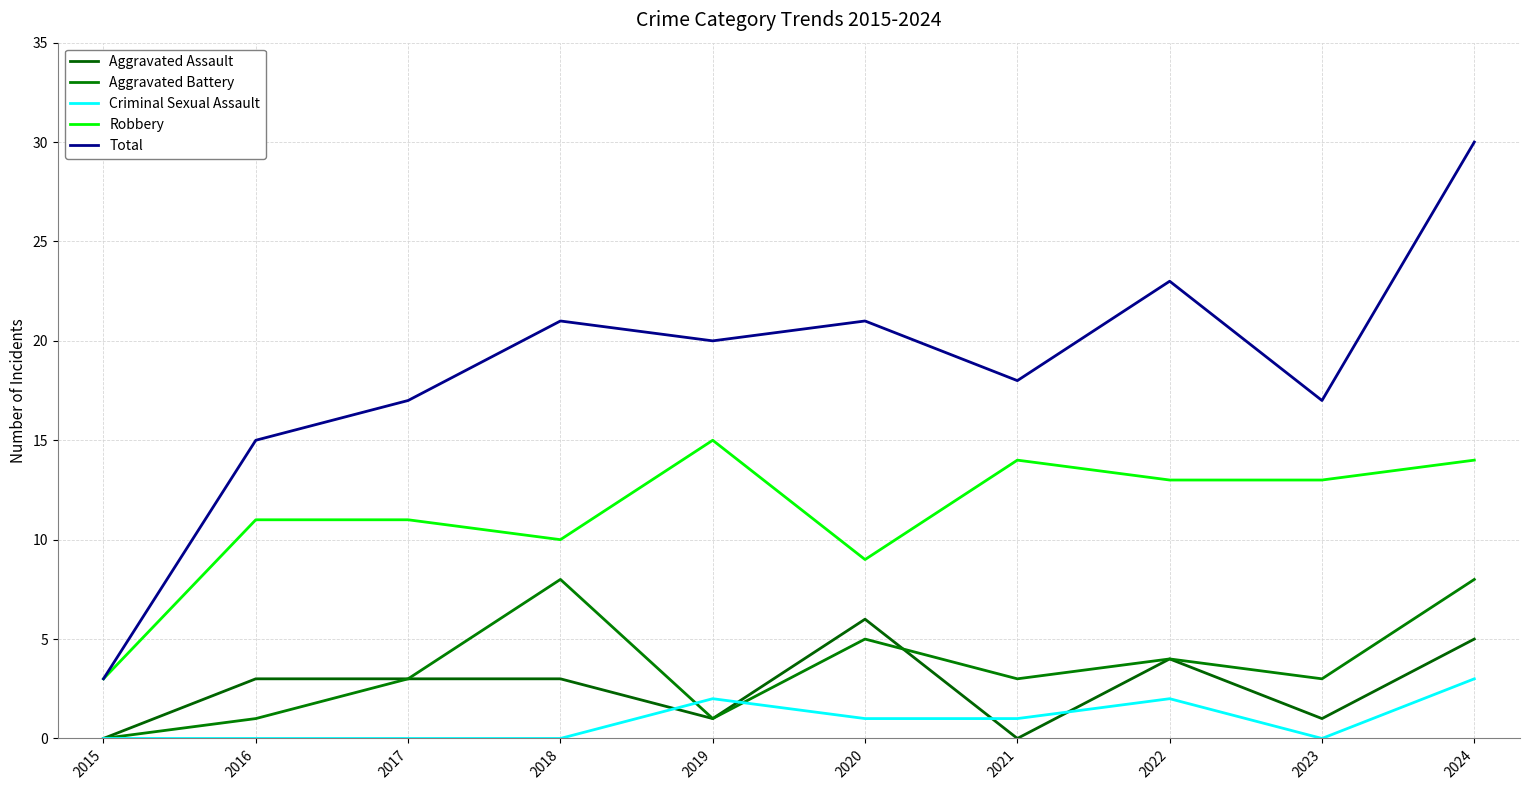

How many lines are shown in the chart?

5